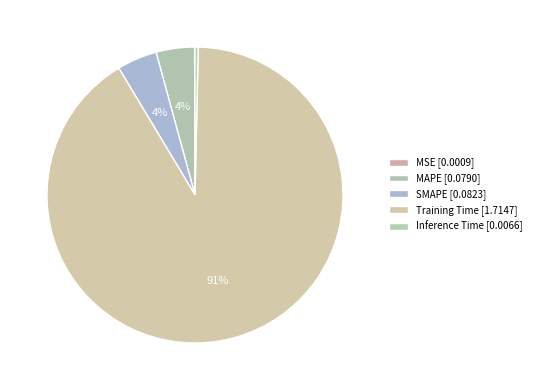

How many segments does this pie chart have?

5